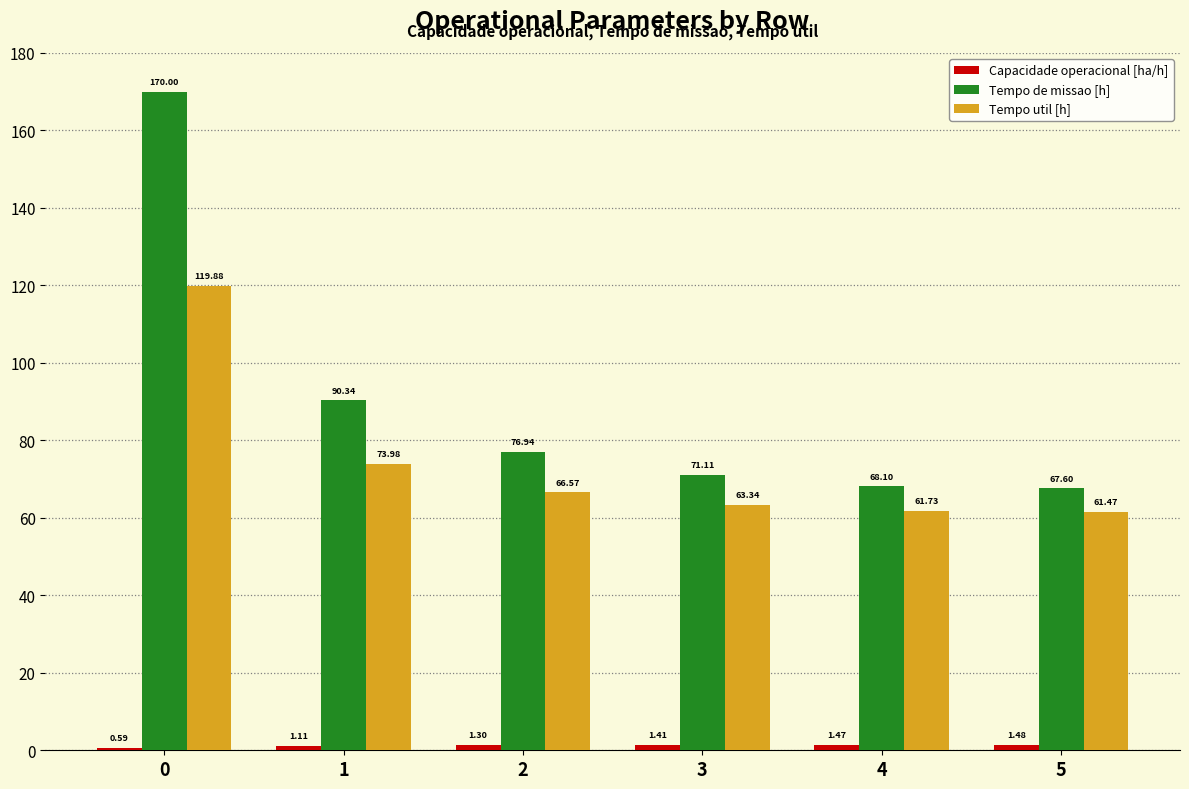

What is the difference between the second highest and minimum values in the Tempo de missao [h] series?

22.7